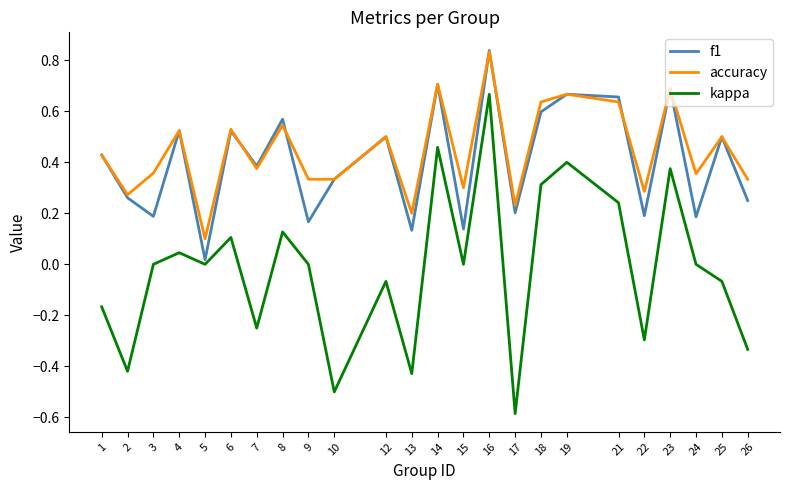

The value of accuracy at 7 is 0.4. True or false?

True